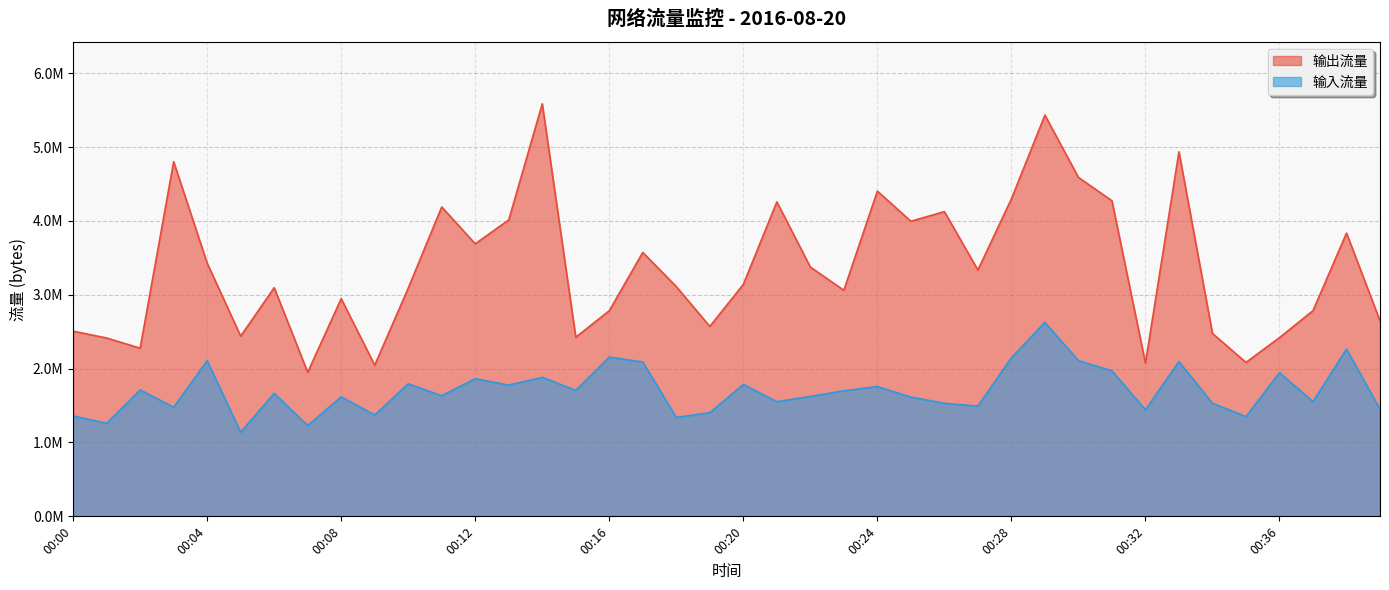

How many values in the 输出流量 series exceed 3140688?

19